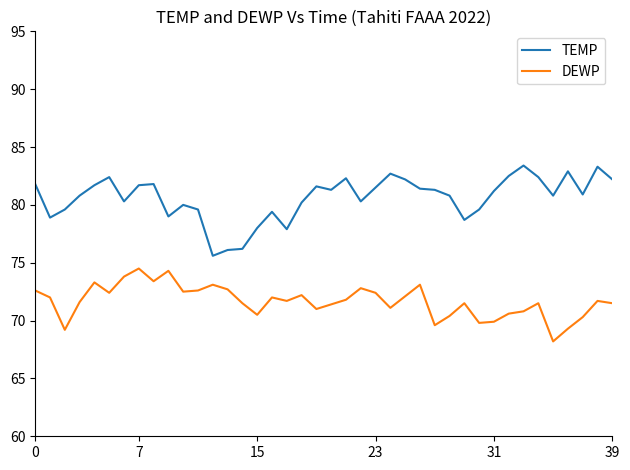

True or false: DEWP has more than 2 interior local peaks.

True